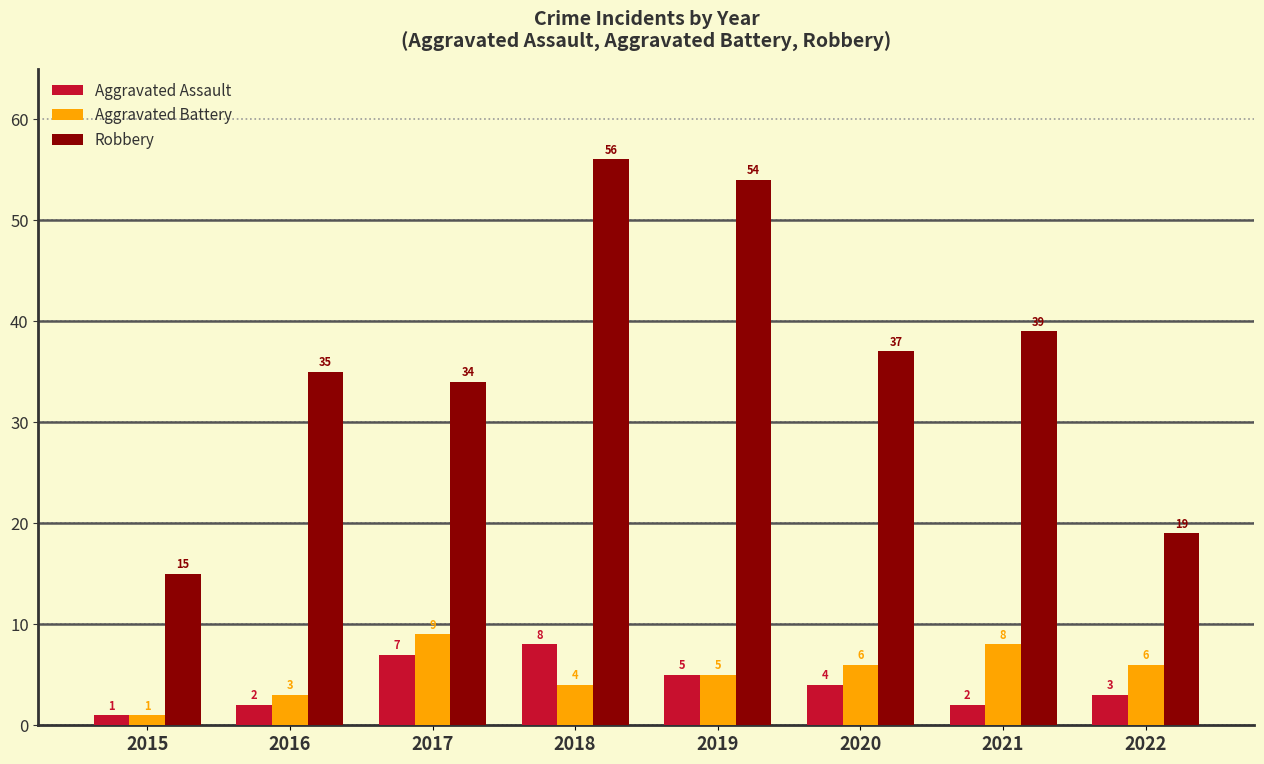

What is the total value across all series at 2018?

68